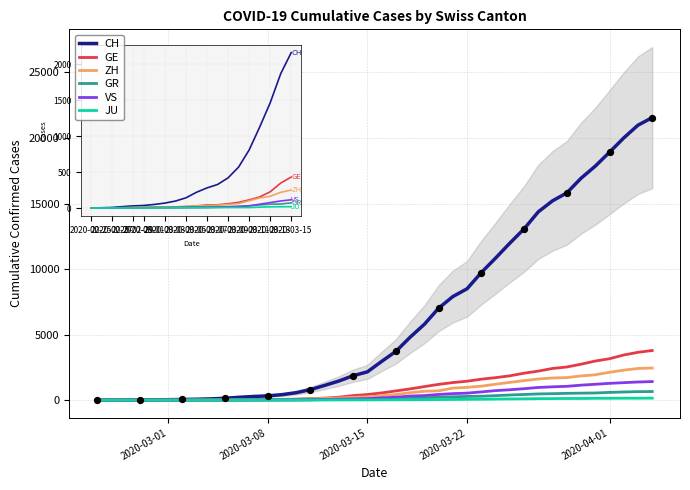

What is the total value across all series at 27?

13399